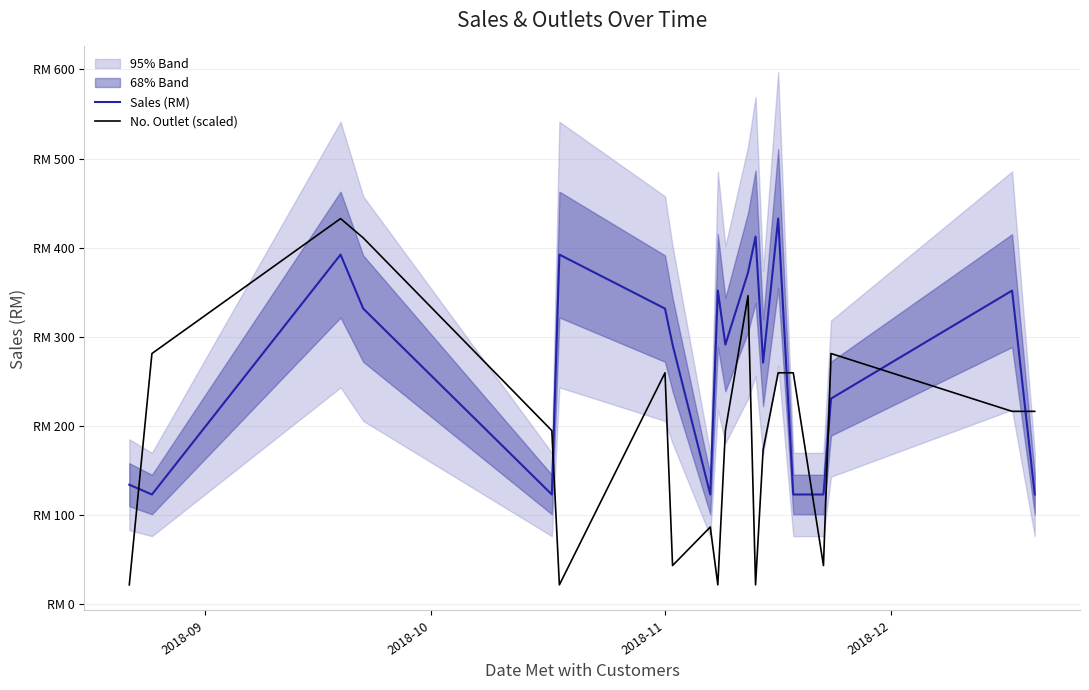

What are all the series names shown in the legend?

Sales (RM), No. Outlet (scaled)